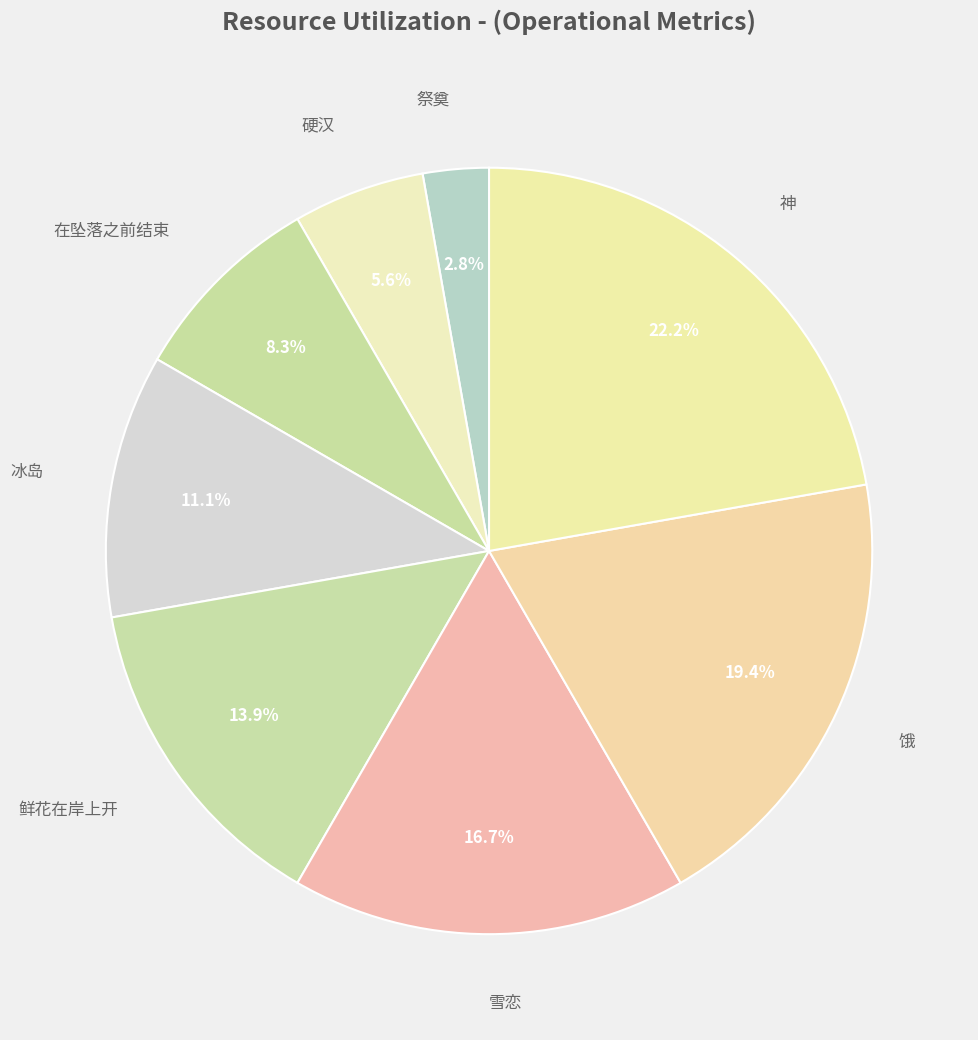

To the nearest percent, what is the difference between the largest and smallest slice percentages?

19%